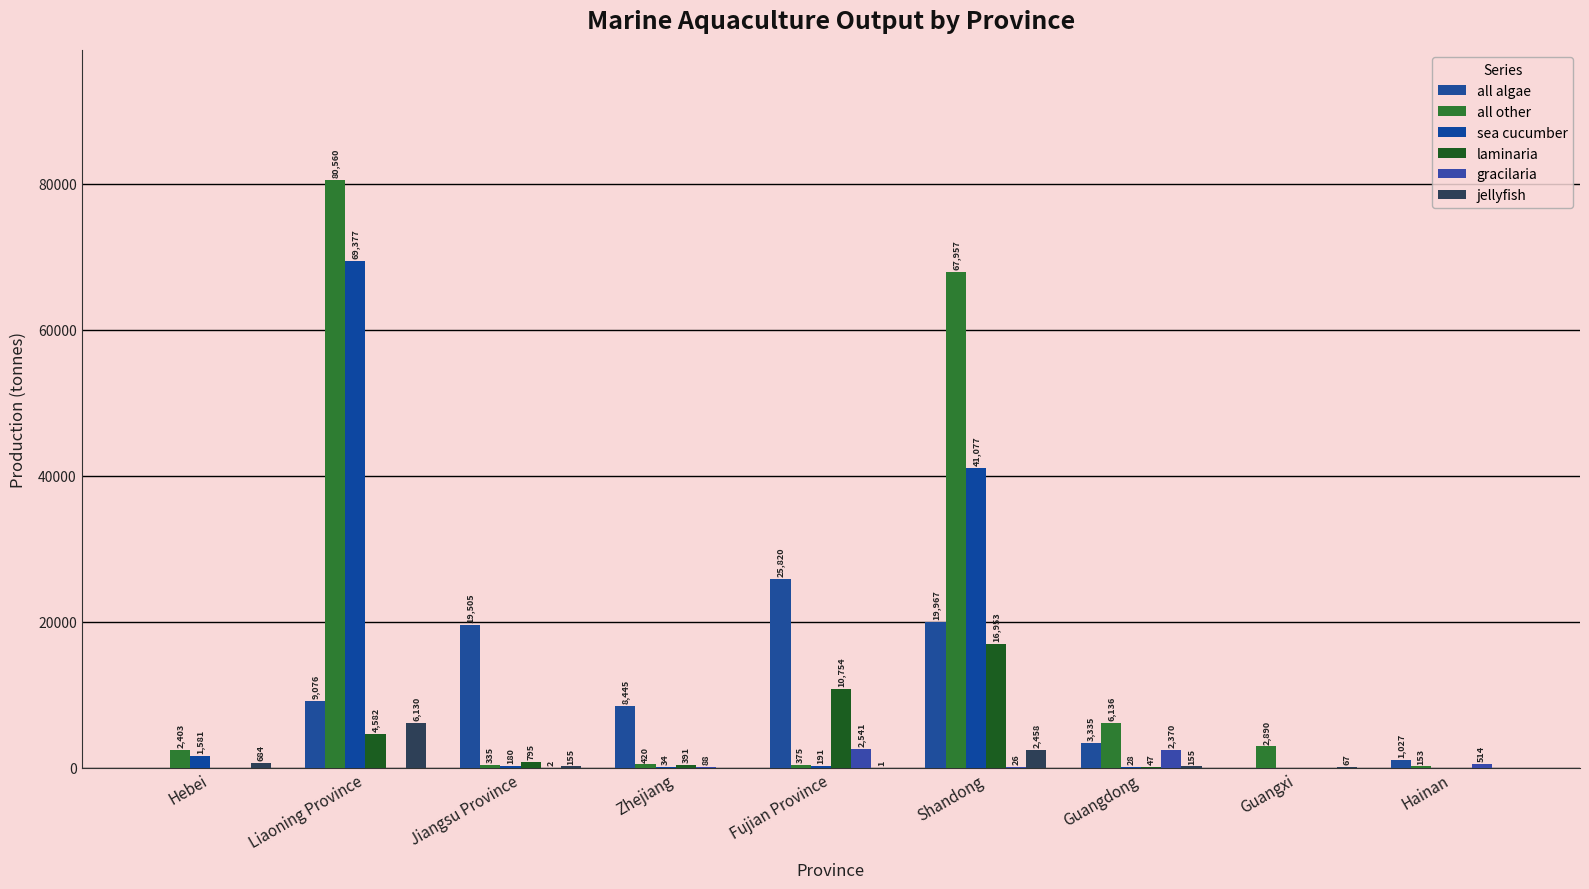

Does the chart contain stacked bars?

No